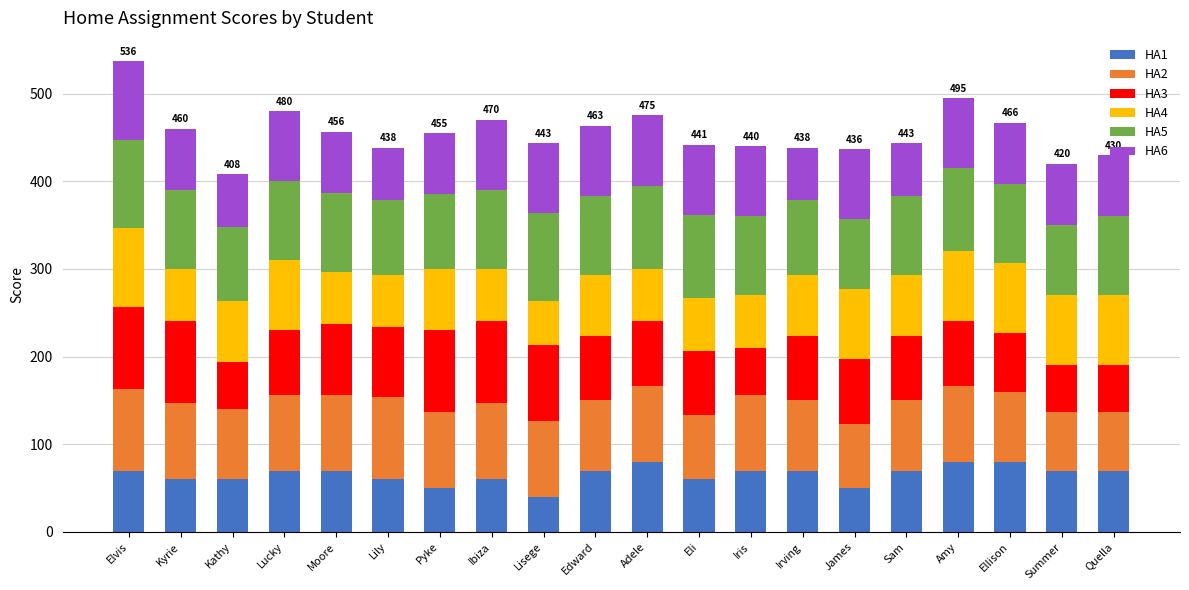

What is the lowest value of the HA1 series?

40.0